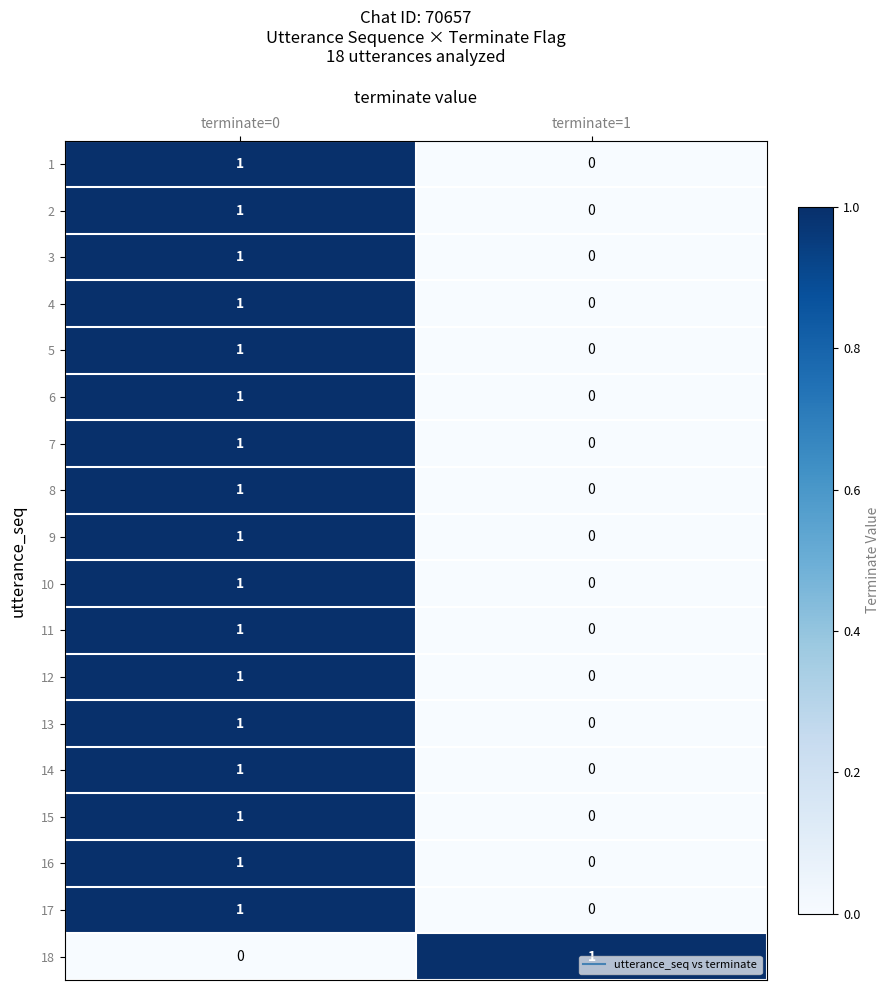

What is the total value across all series at terminate=0?

17